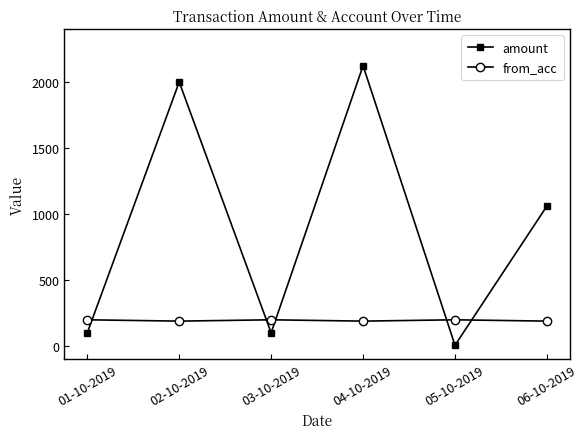

How many times do from_acc and amount cross each other?

5